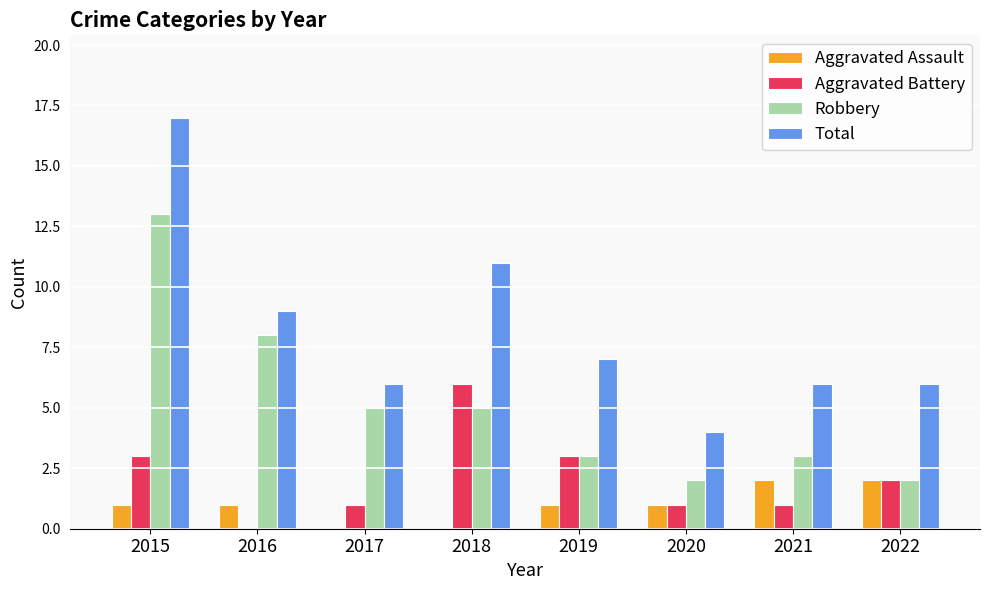

What is the sum of the Aggravated Battery values at 2017 and 2022?

3